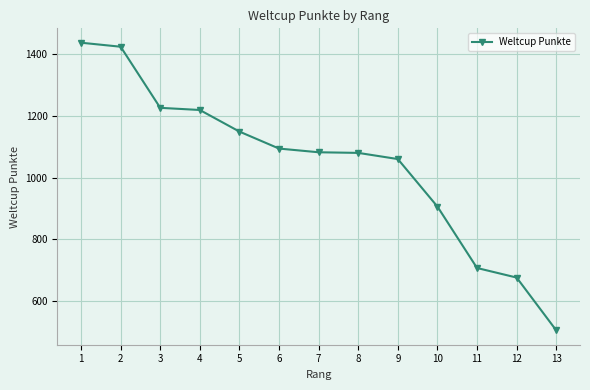

Approximately how many times larger is the value at 12 compared to 10?

0.7